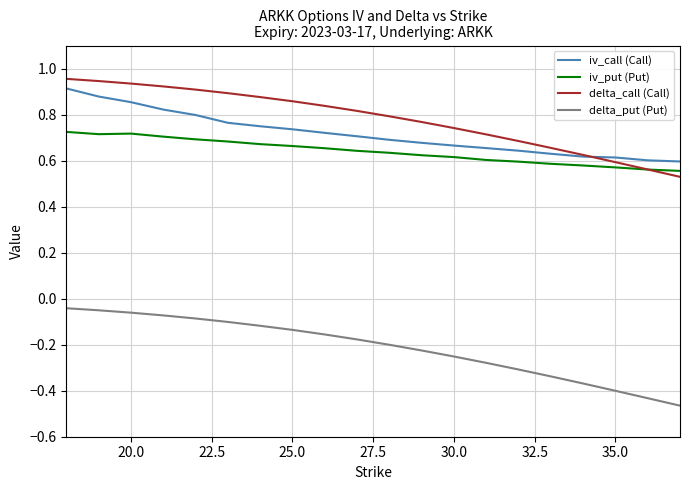

How many iv_call (Call) values are between 0 and 1?

20